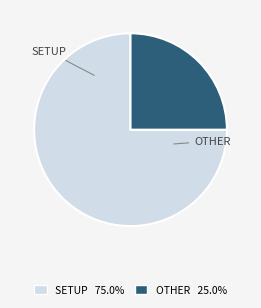

Is there a majority slice in this chart?

Yes